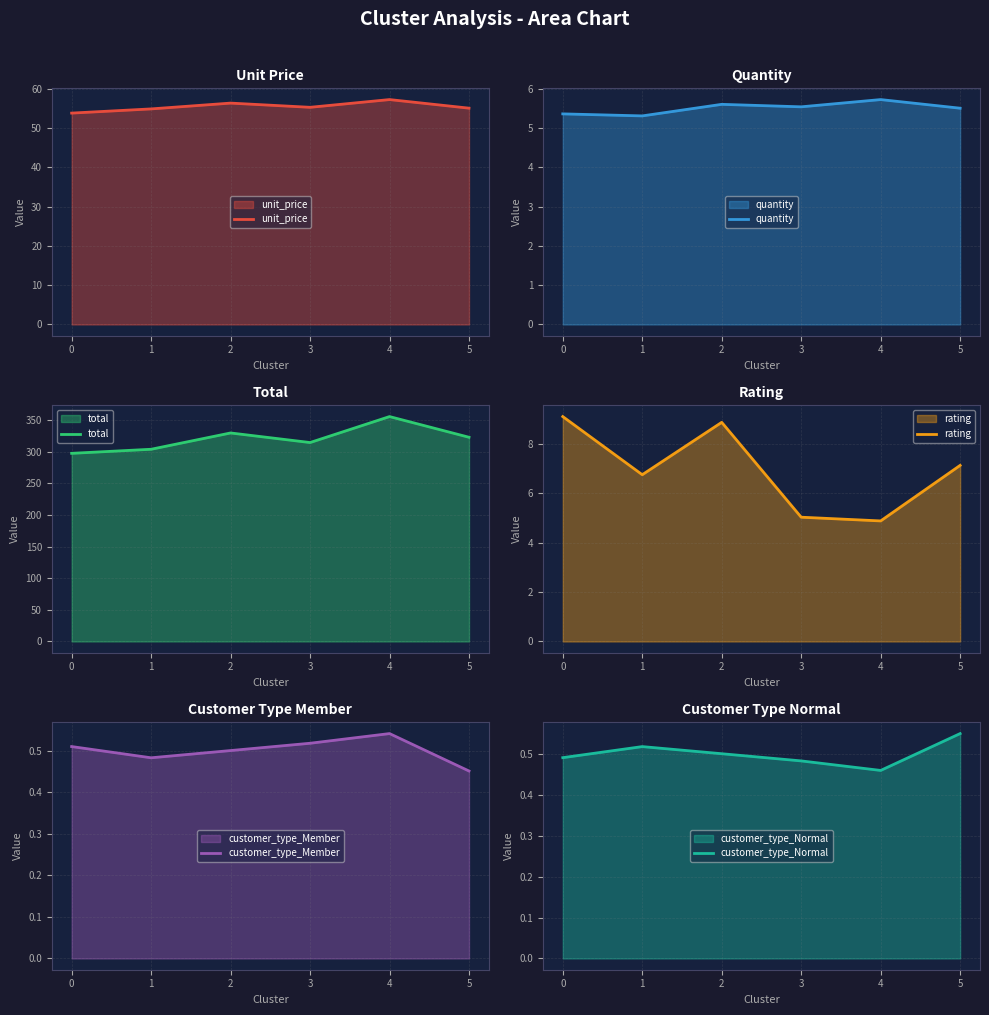

True or false: customer_type_Member has a value of 0.7 at 1.

False